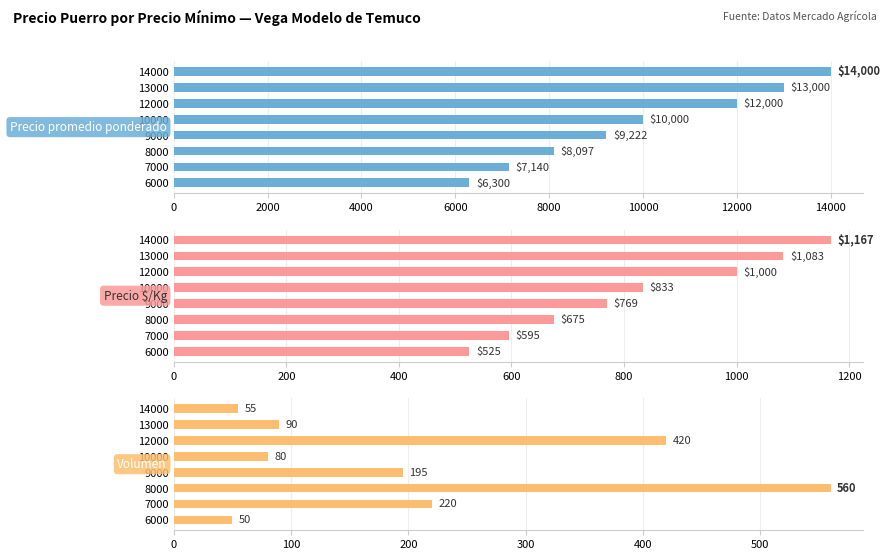

Which category has the highest value in the Precio $/Kg series?

14000